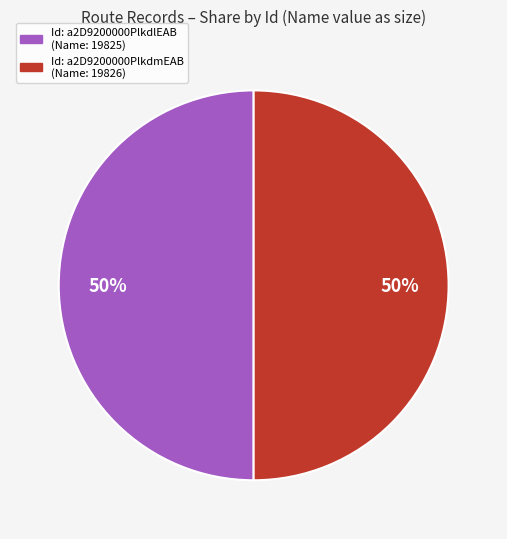

Count the number of slices in the pie.

2